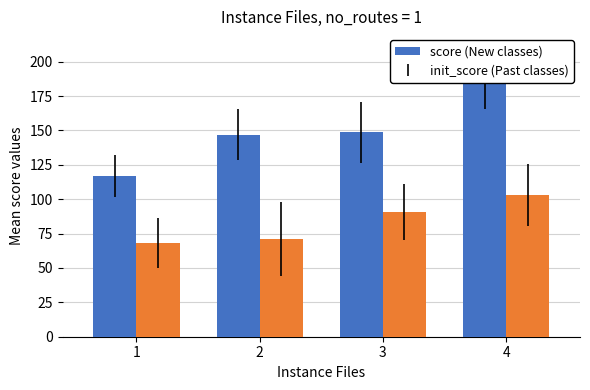

At which category does the chart reach its peak across all series?

4